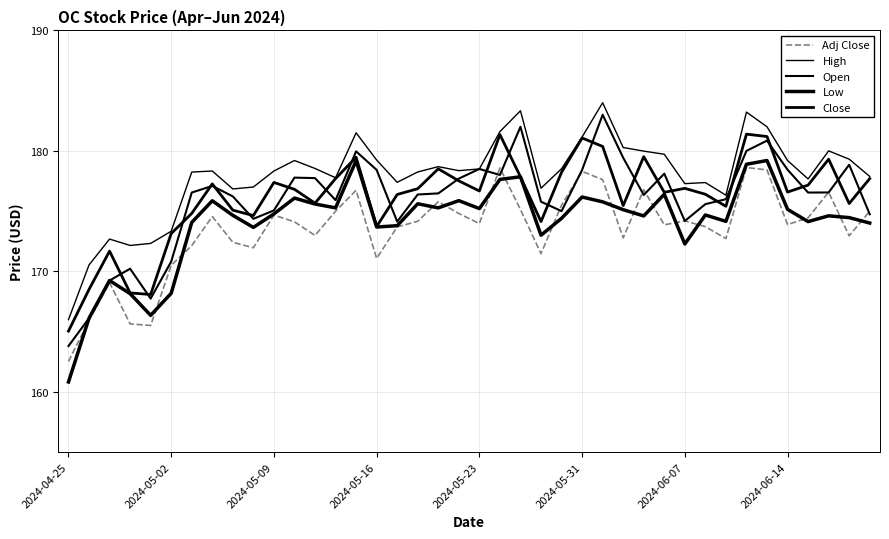

Rank the series by their maximum value, from highest to lowest.

High, Open, Close, Low, Adj Close